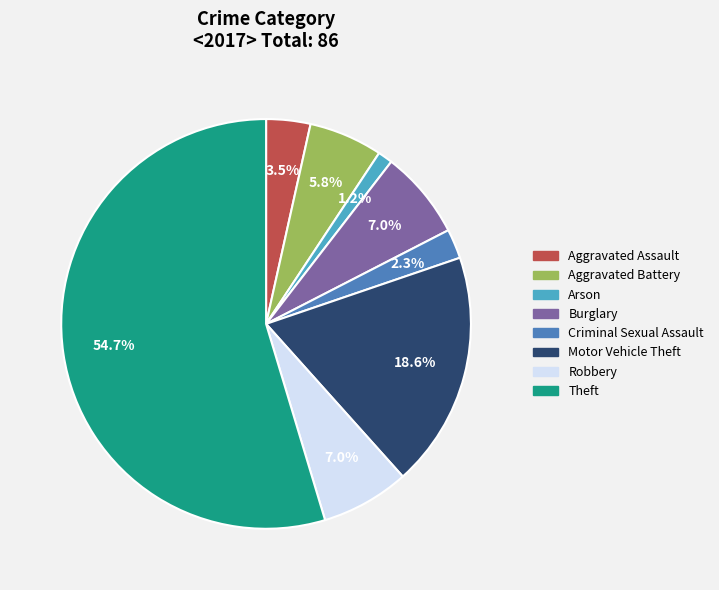

Does any single category account for the majority?

Yes